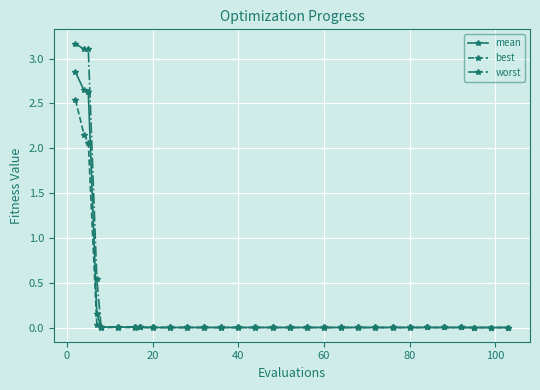

What is the highest value of the worst series?

3.2